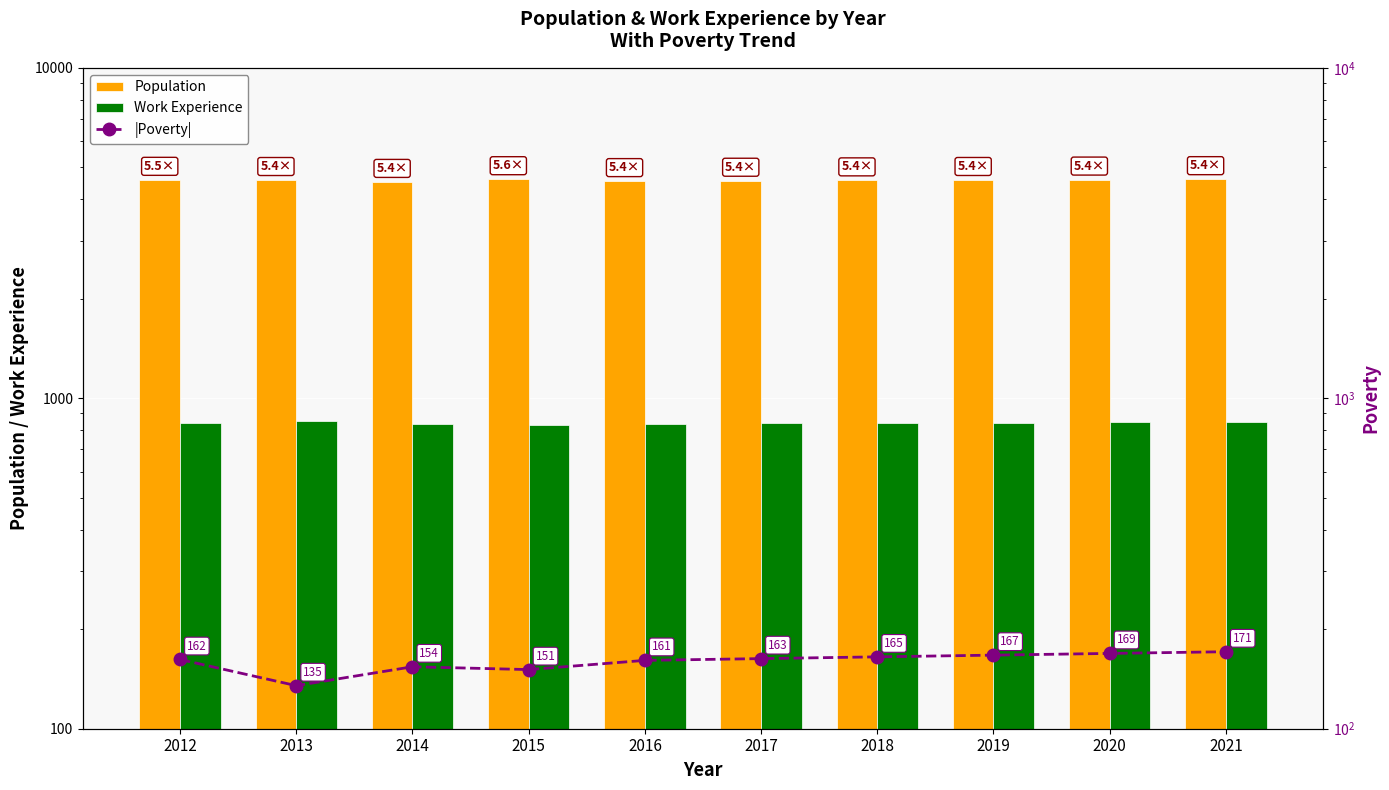

How many distinct data groups are displayed?

3